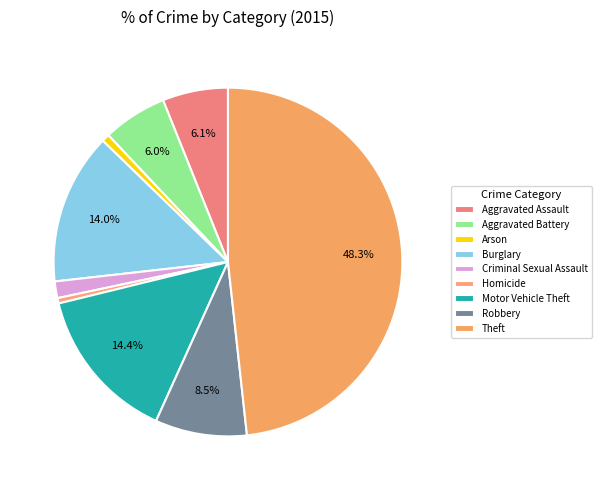

What is the largest slice in the pie chart?

Theft